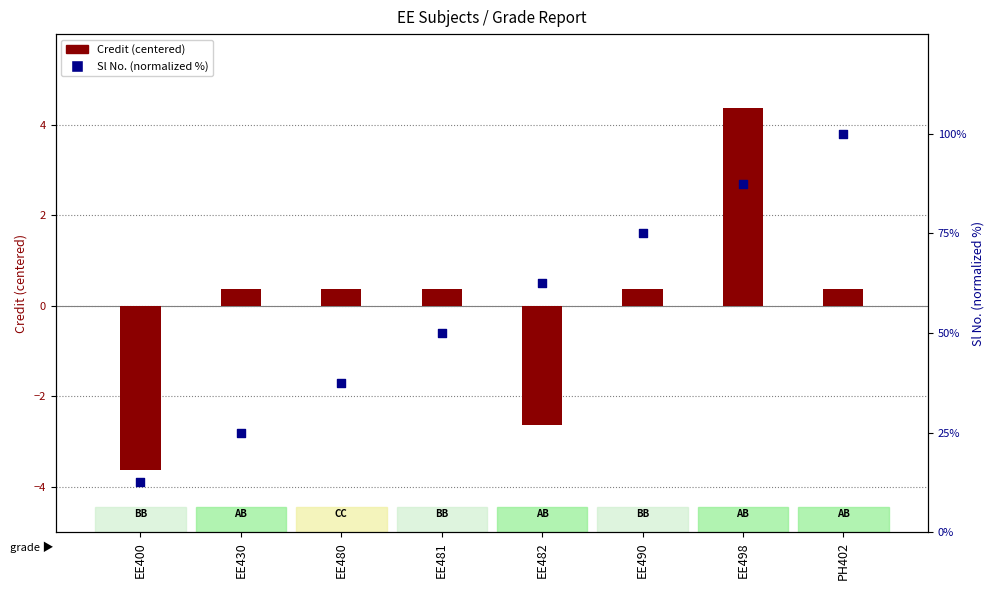

At how many categories does at least one series exceed 31?

6